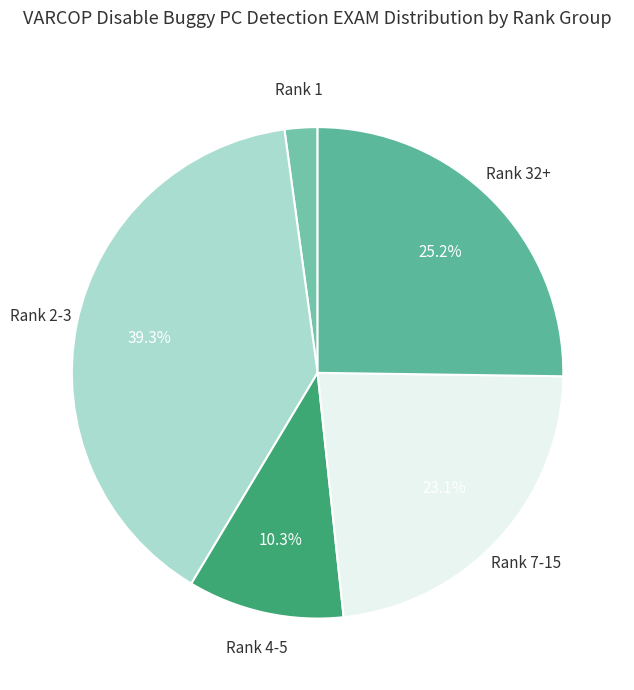

How many segments does this pie chart have?

5